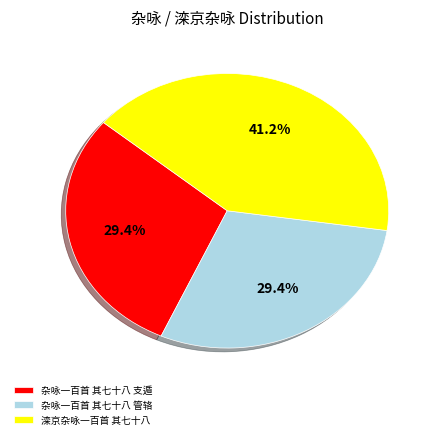

Does 杂咏一百首 其七十八 管辂 account for over 50% of the chart?

No